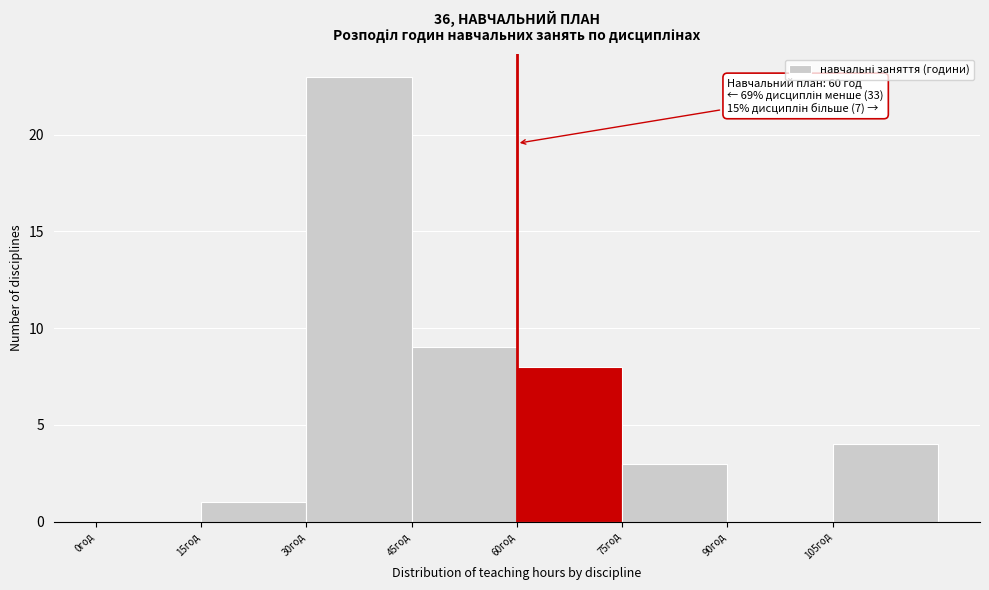

Over which range of the x-axis is the bar tallest?

30 to 45